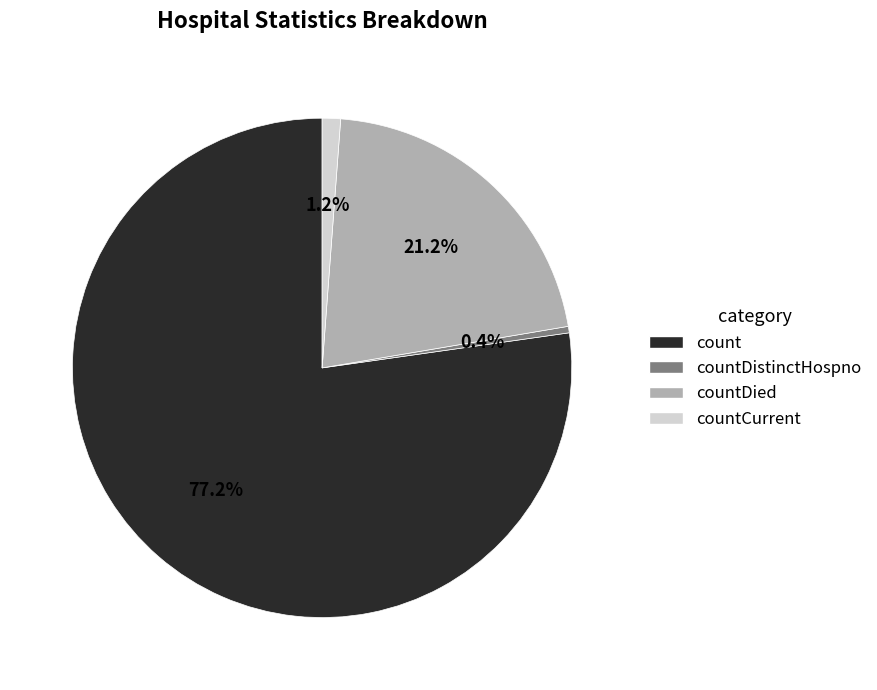

How many slices are in this pie chart?

4